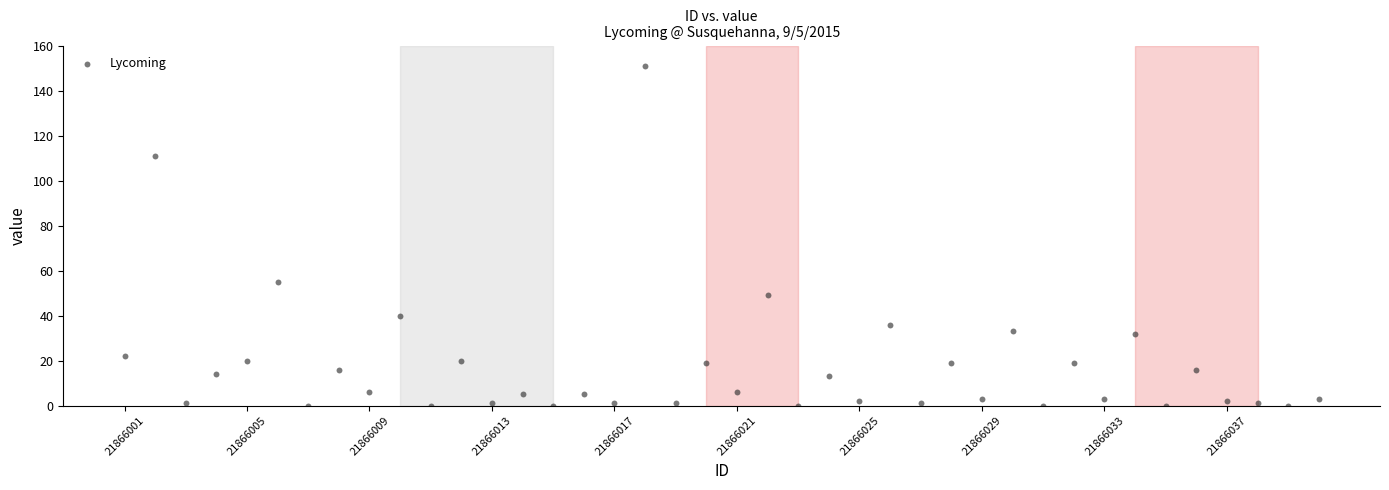

What is the range of X values (max minus min)?

39